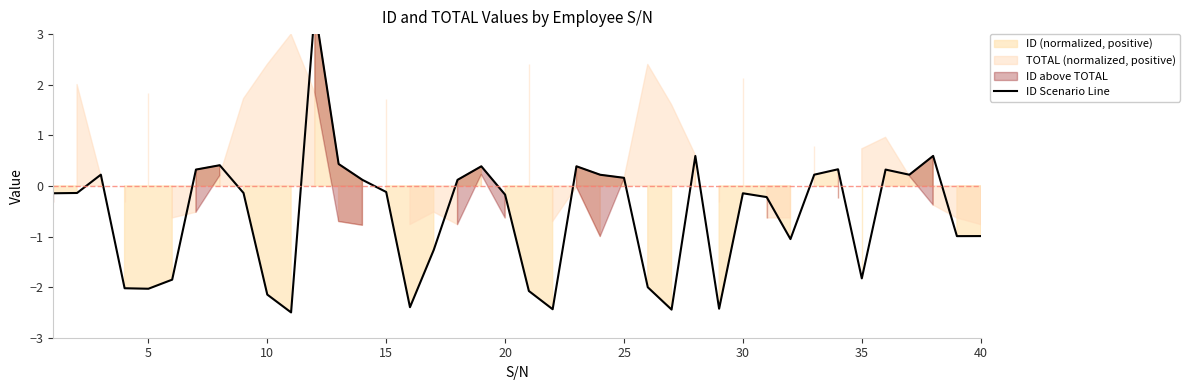

The value at 10 is 0.4. True or false?

False